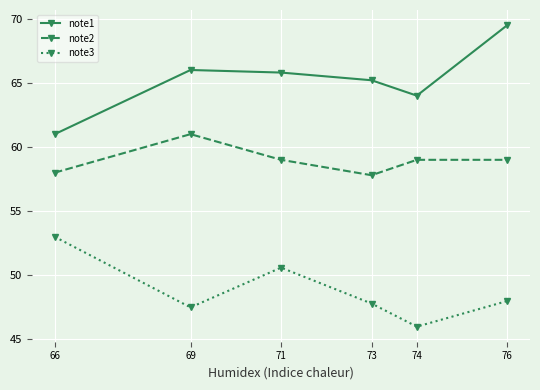

Reading left to right, transcribe all the data shown in this chart.

note1: 61.0	66.0	65.8	65.2	64.0	69.5
note2: 58.0	61.0	59.0	57.8	59.0	59.0
note3: 53.0	47.5	50.6	47.8	46.0	48.0